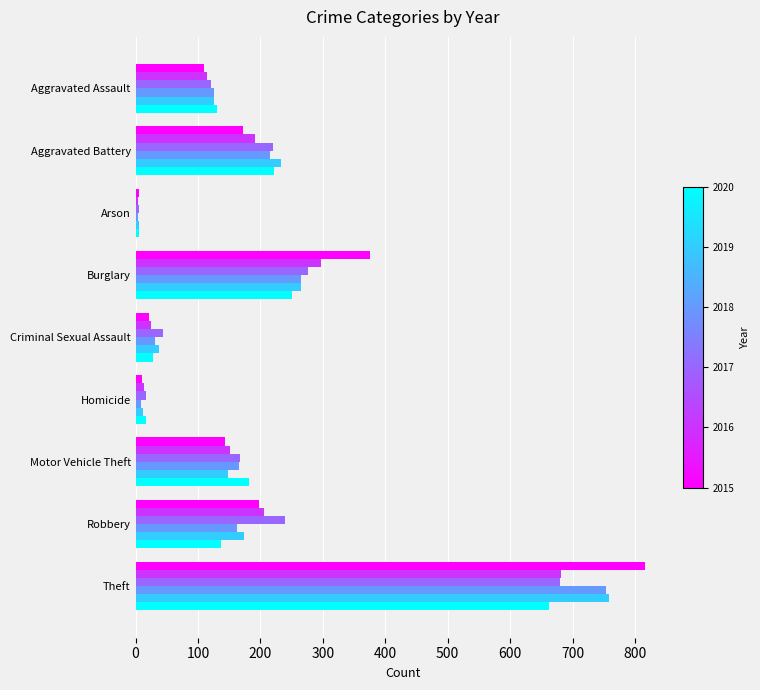

Which category has the highest value across all series?

Theft